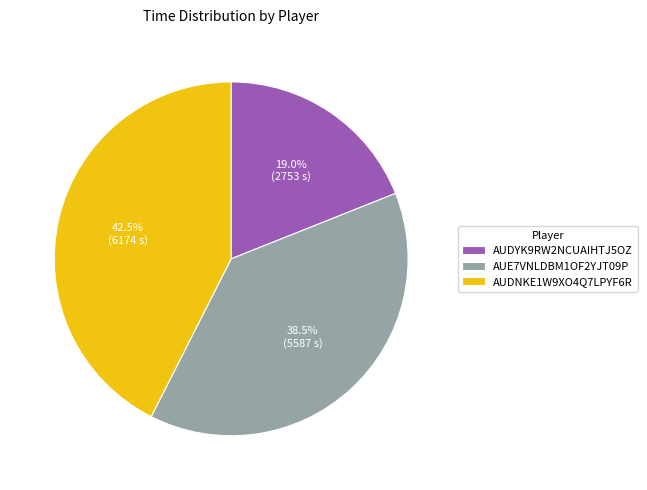

Does any single category account for the majority?

No